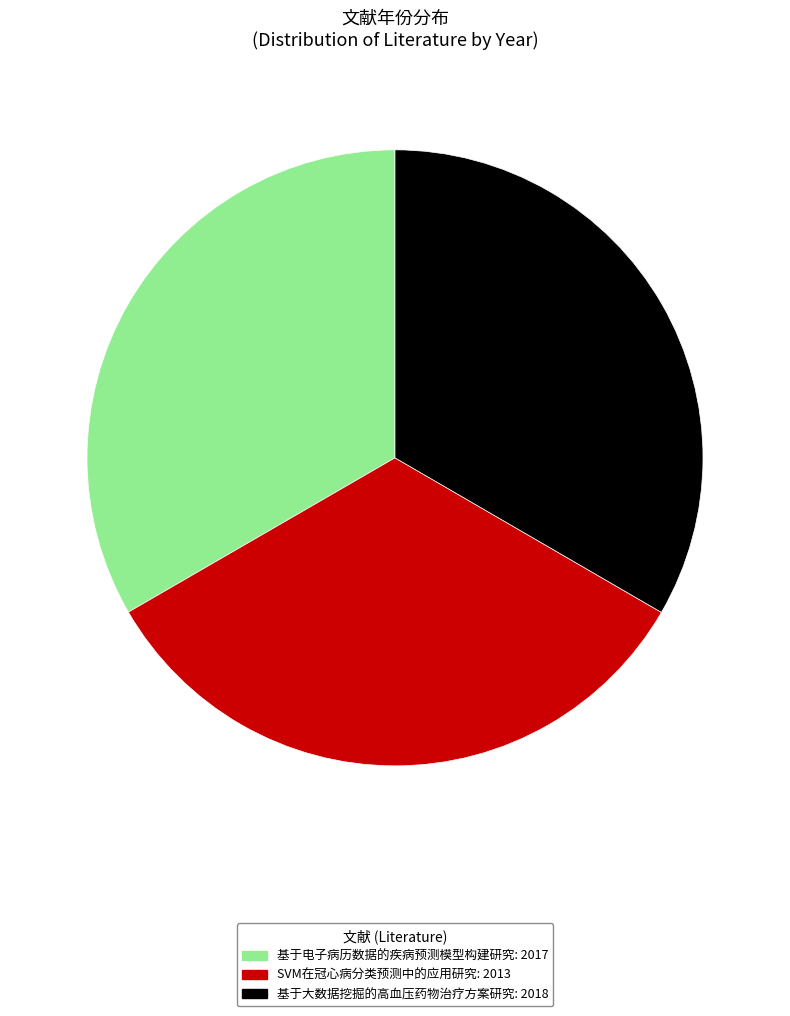

Approximately how many times larger is the value at 基于电子病历数据的疾病预测模型构建研究 compared to SVM在冠心病分类预测中的应用研究?

1.0